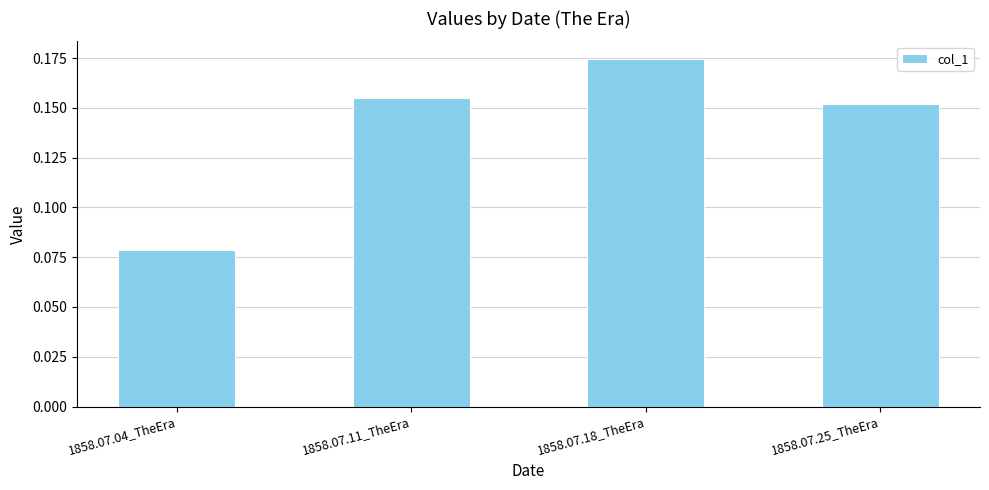

Does the chart contain any negative values?

No